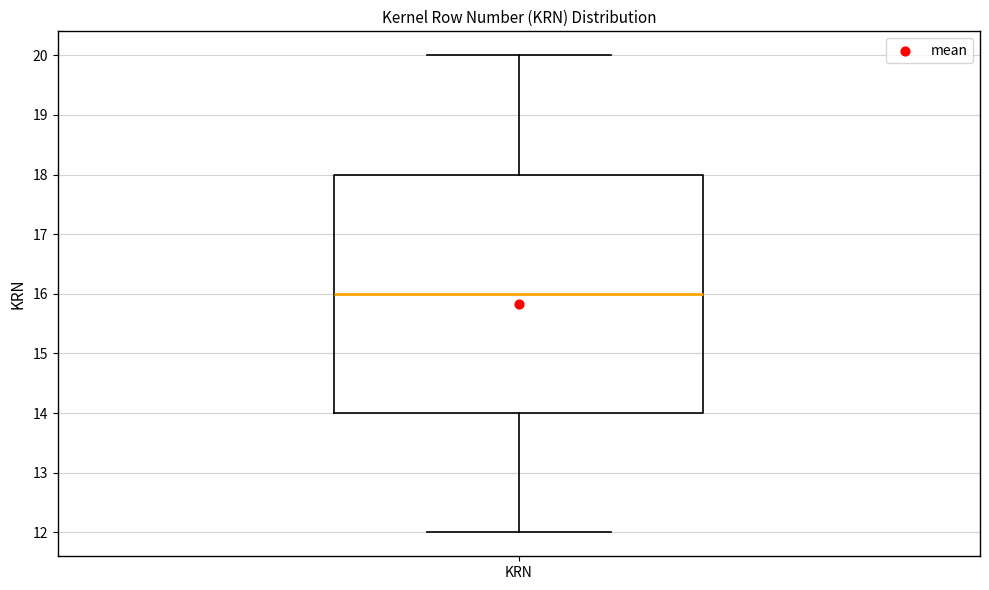

Where does the median line of the box for KRN sit on the y-axis? The values are not printed on the chart, so give them approximately, as read against the axis.

16